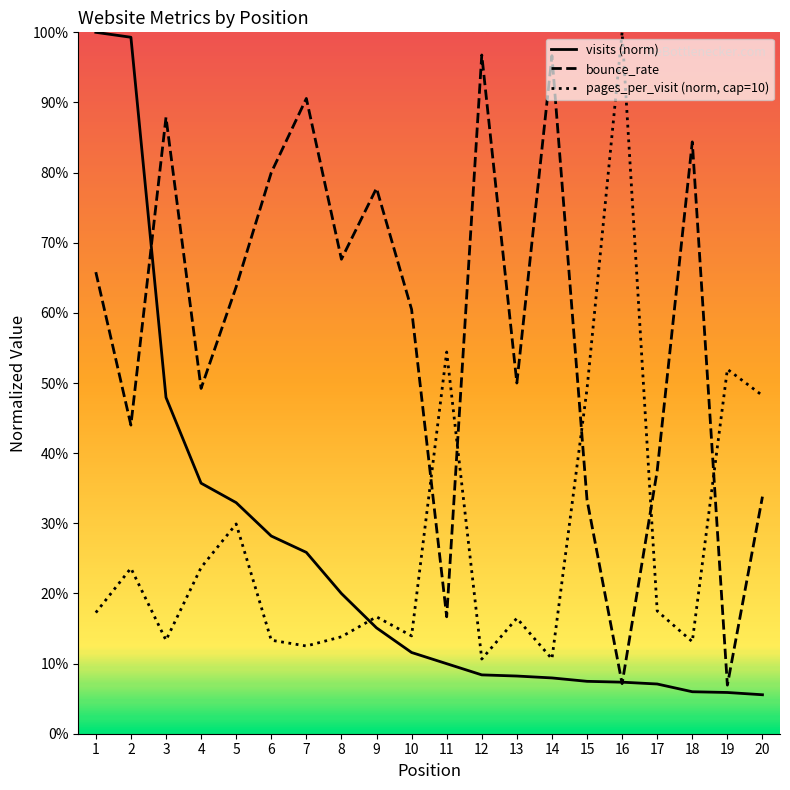

At how many categories does at least one series exceed 0?

20